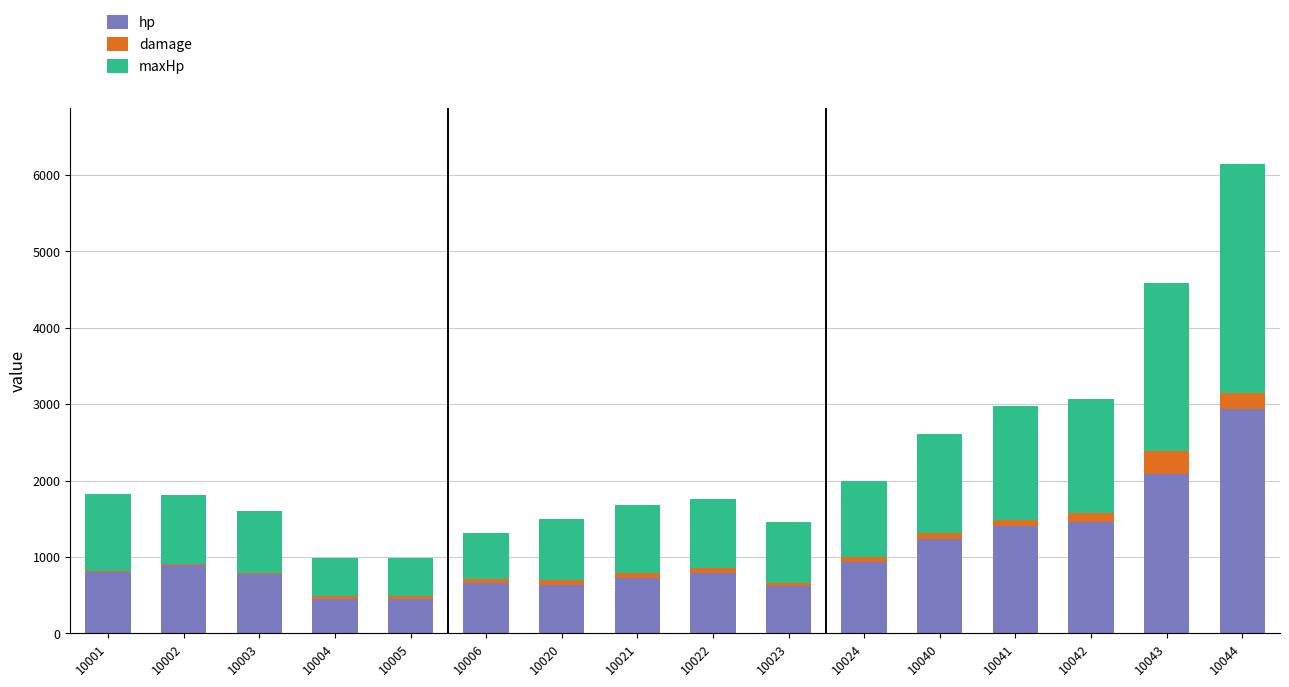

True or false: hp has a value of 2183 at 10041.

False